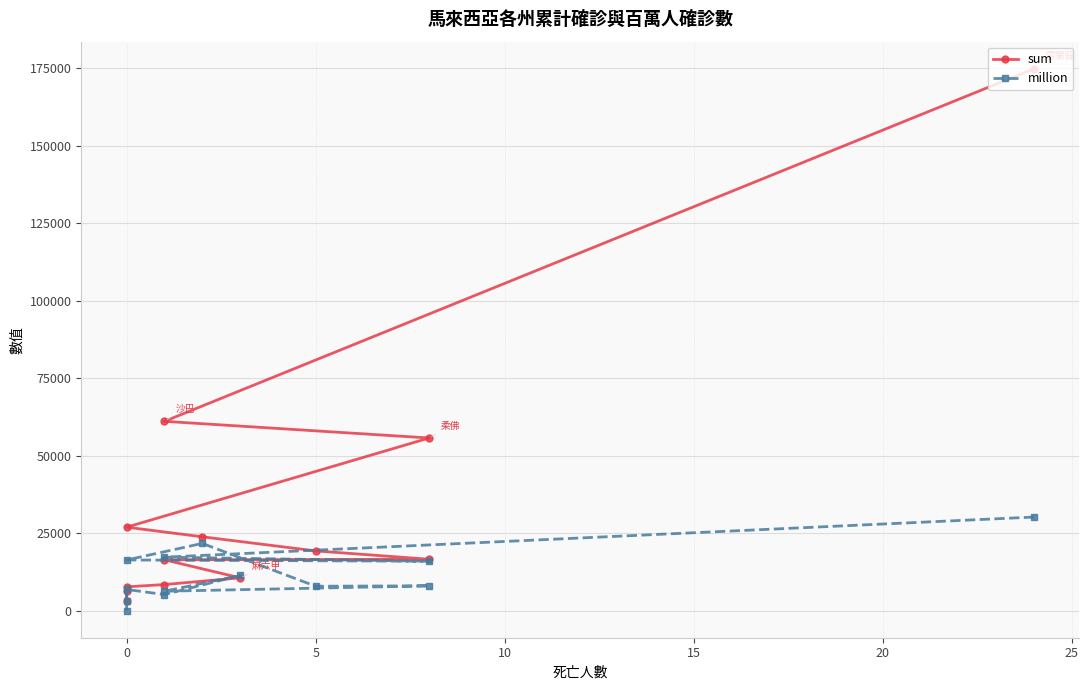

How many times do million and sum cross each other?

2